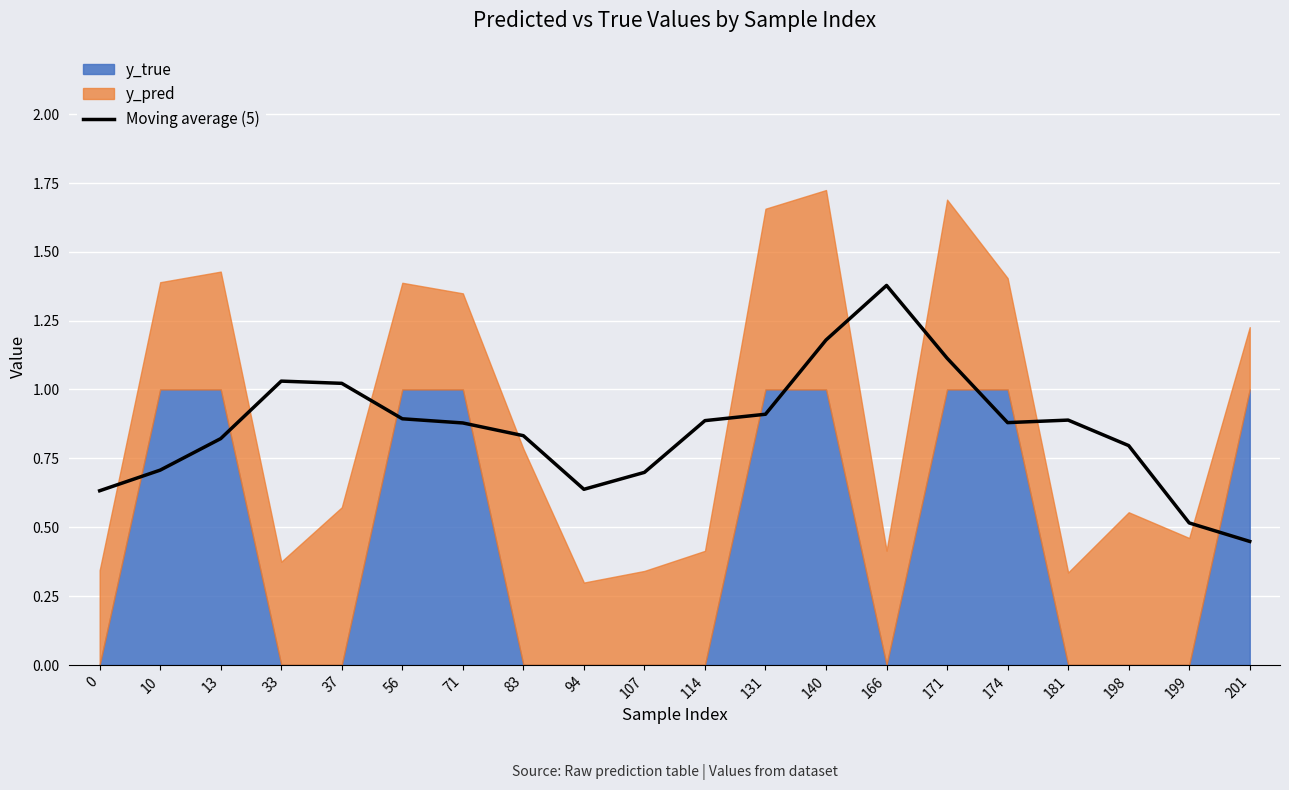

True or false: Moving average (5) has a value of 0.6 at 13.

False